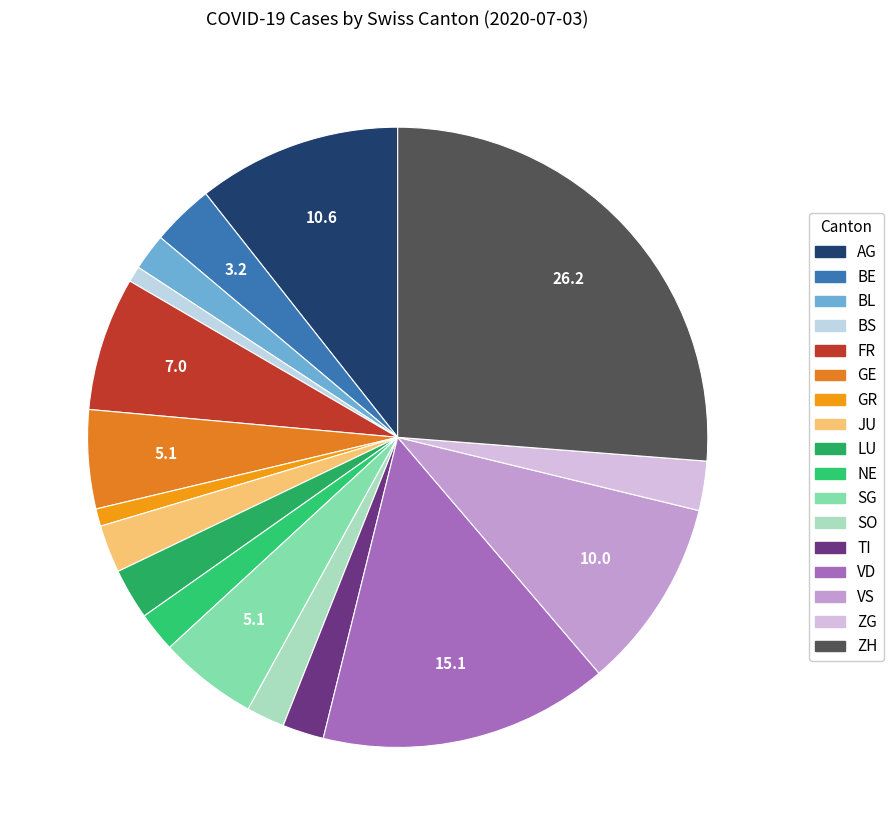

Which slice is the smallest?

BS